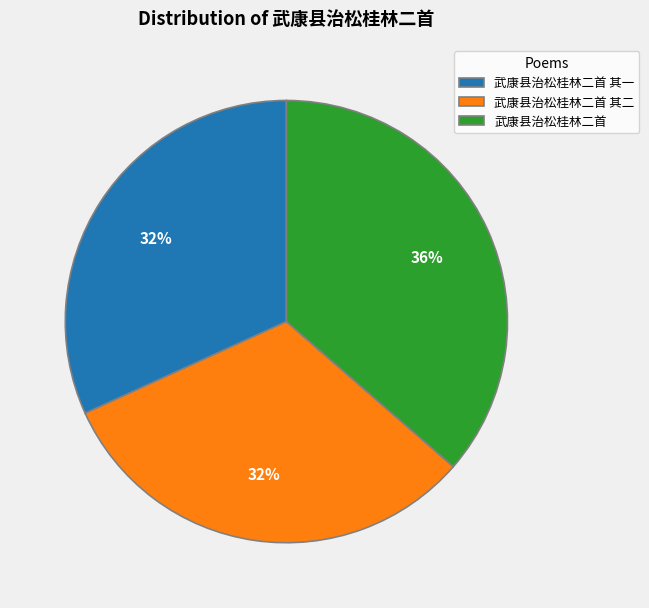

To the nearest percent, what is the average slice percentage?

33%